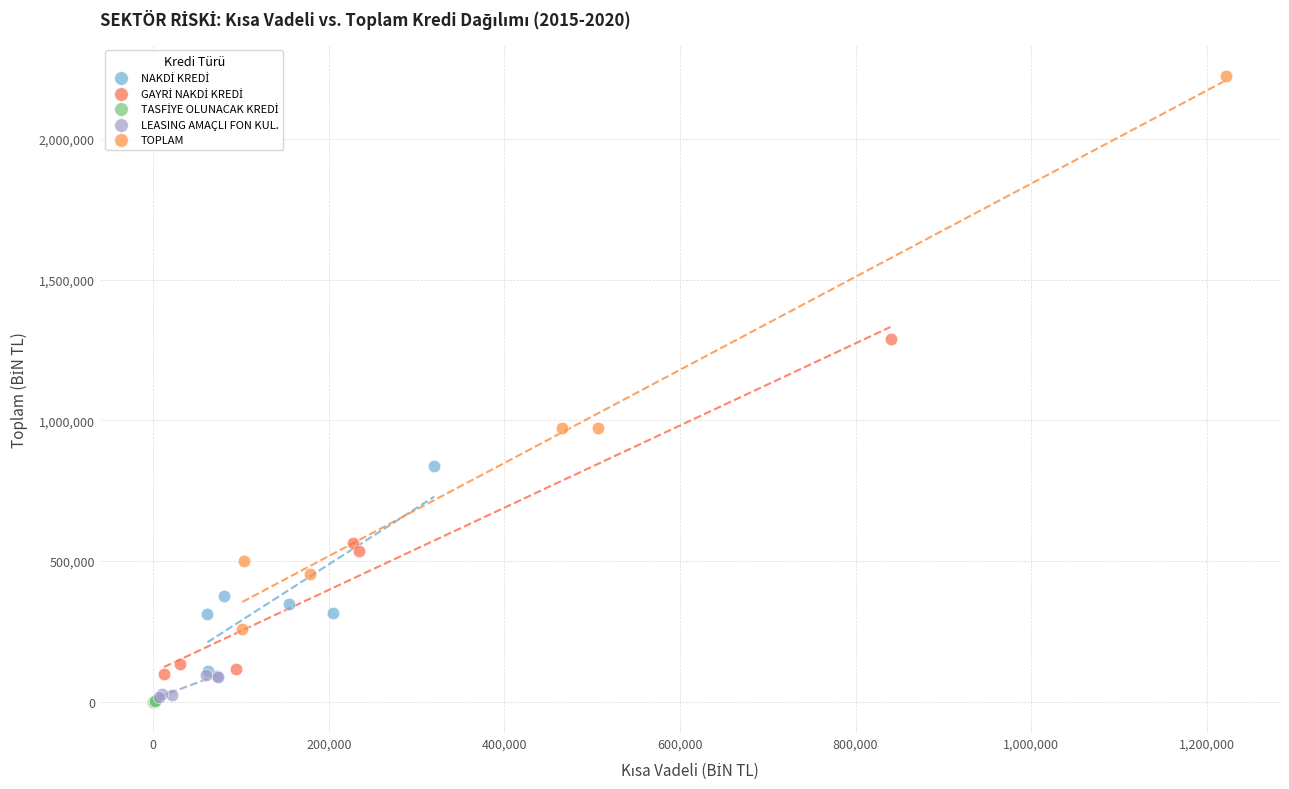

Which series reaches the maximum Y coordinate?

TOPLAM